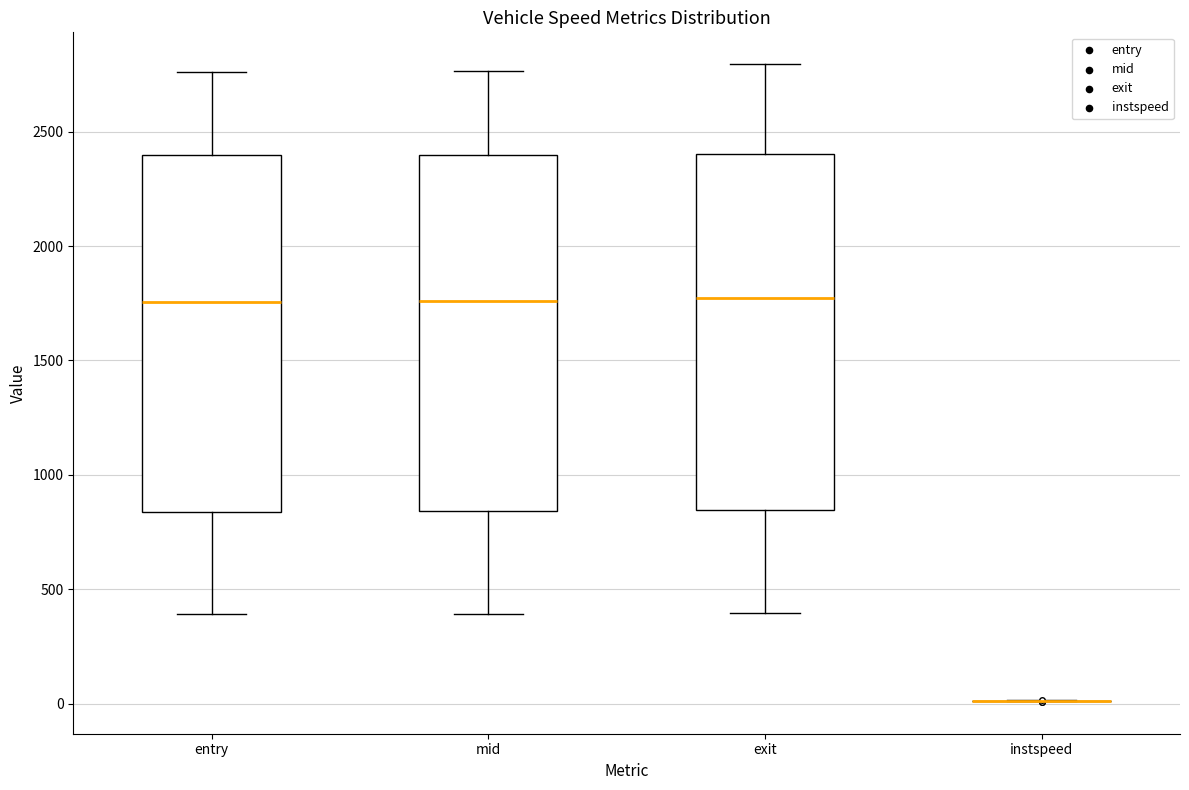

Reading left to right, read every box against the y-axis: the position of its median line, the range the box covers, and the ends of its whiskers. The values are not printed on the chart, so give them approximately, as read against the axis.

entry: median 1750, box 850 to 2400, whiskers 400 to 2750
mid: median 1750, box 850 to 2400, whiskers 400 to 2750
exit: median 1800, box 850 to 2400, whiskers 400 to 2800
instspeed: box collapsed to a line at 0, whiskers 0 to 0